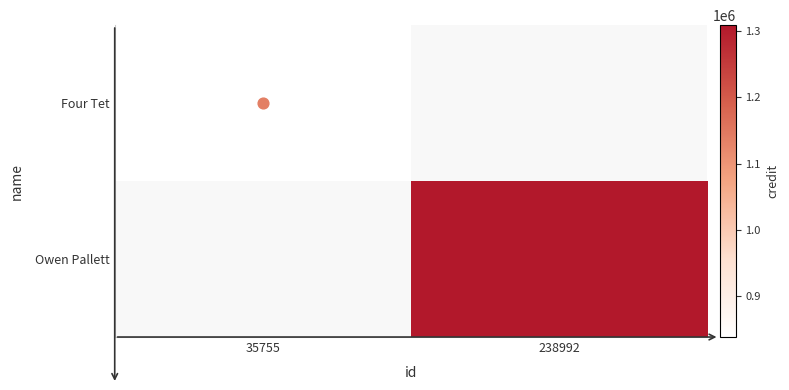

What is the smallest value displayed?

838351.0